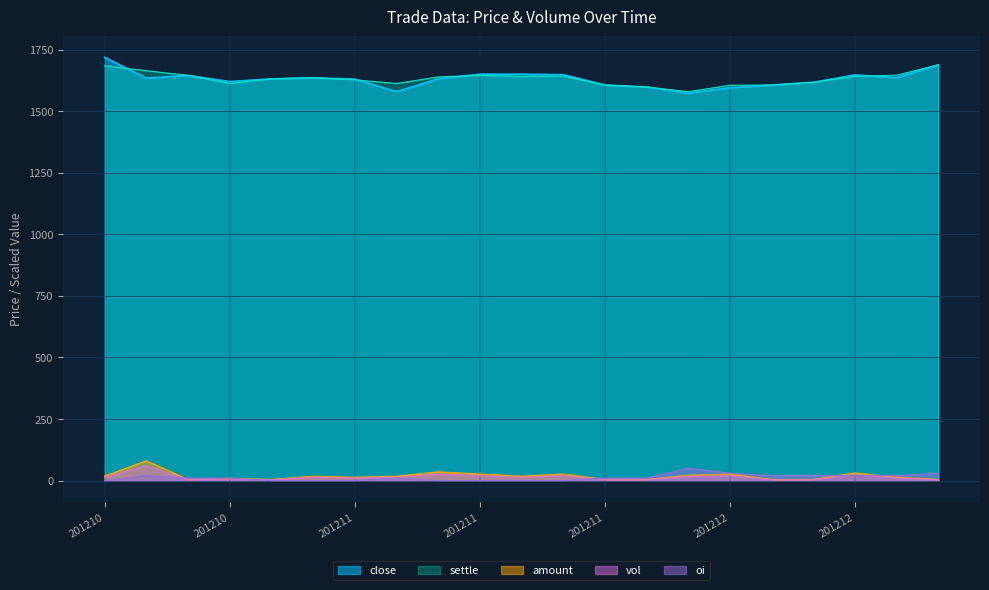

Does the chart have visible grid lines?

Yes